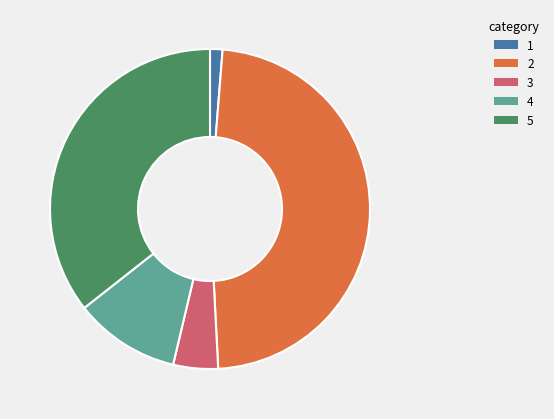

Does any single category account for the majority?

No